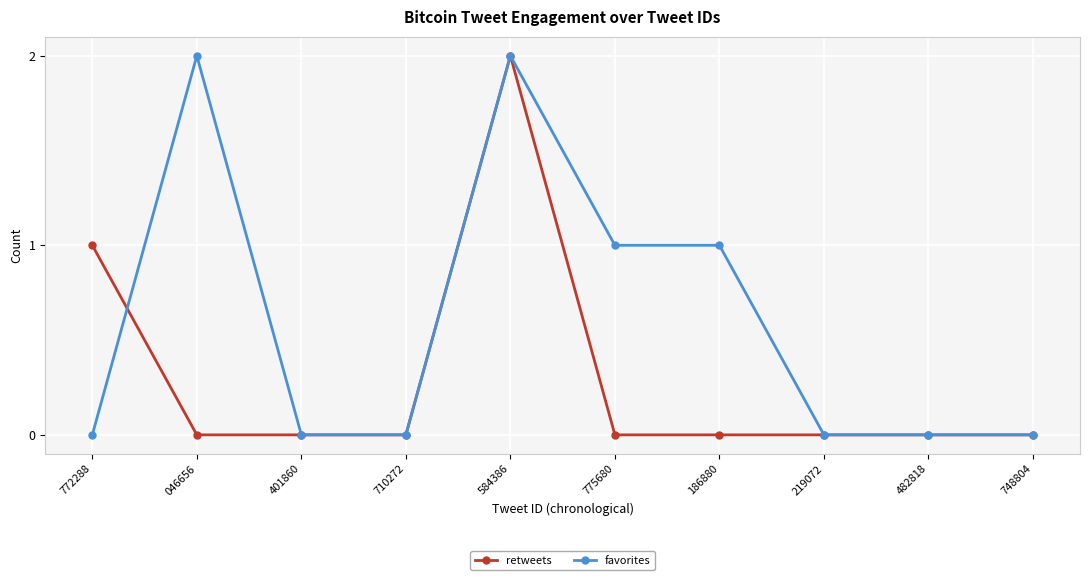

Is it true that retweets equals -1 at 219072?

False